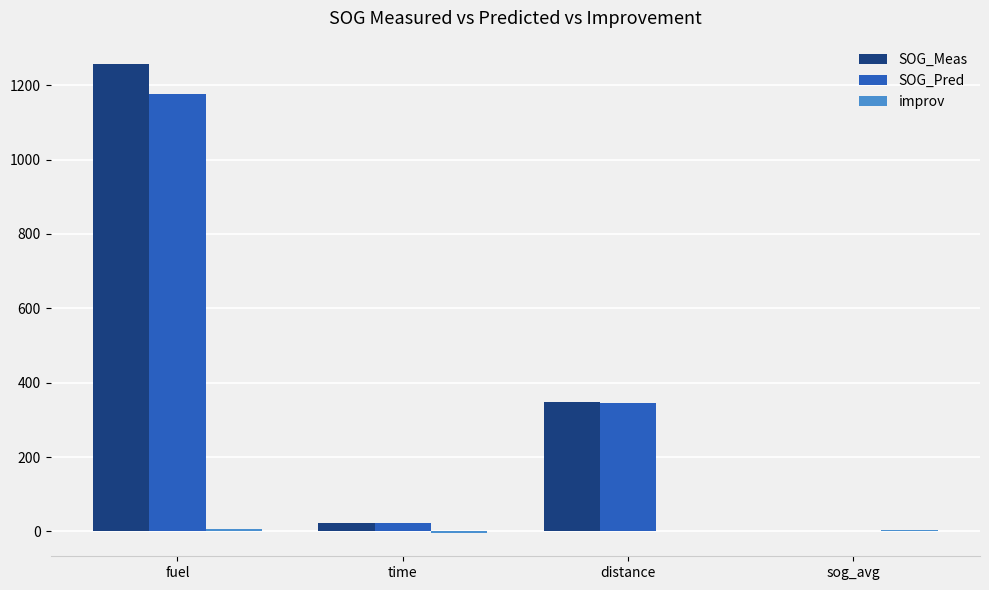

Where is SOG_Meas nearest to the value 629?

distance